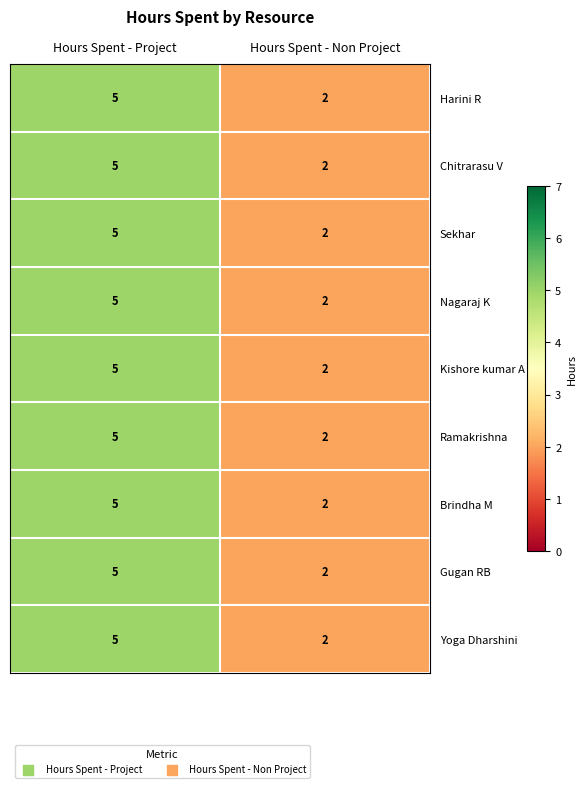

Reading left to right, what are all the values shown in this chart?

Harini R: Hours Spent - Project=5	Hours Spent - Non Project=2
Chitrarasu V: Hours Spent - Project=5	Hours Spent - Non Project=2
Sekhar: Hours Spent - Project=5	Hours Spent - Non Project=2
Nagaraj K: Hours Spent - Project=5	Hours Spent - Non Project=2
Kishore kumar A N: Hours Spent - Project=5	Hours Spent - Non Project=2
Ramakrishna: Hours Spent - Project=5	Hours Spent - Non Project=2
Brindha M: Hours Spent - Project=5	Hours Spent - Non Project=2
Gugan RB: Hours Spent - Project=5	Hours Spent - Non Project=2
Yoga Dharshini: Hours Spent - Project=5	Hours Spent - Non Project=2